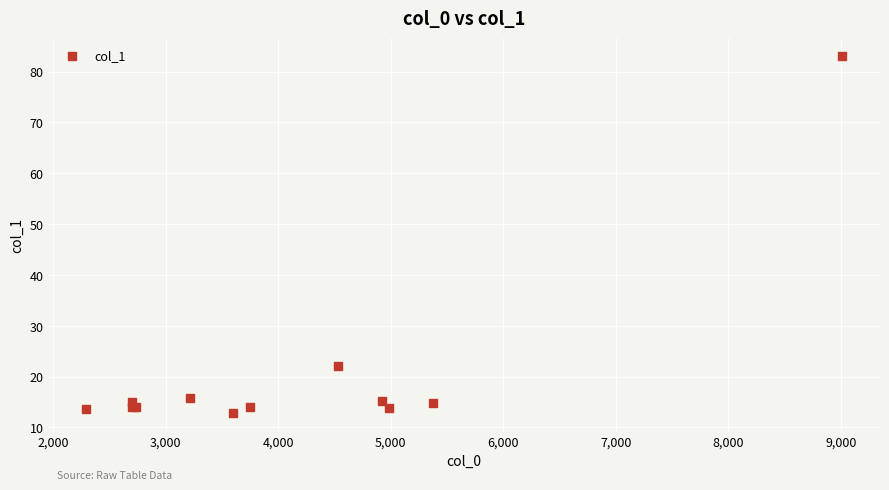

What Y value in the scatter plot is closest to 47?

22.1